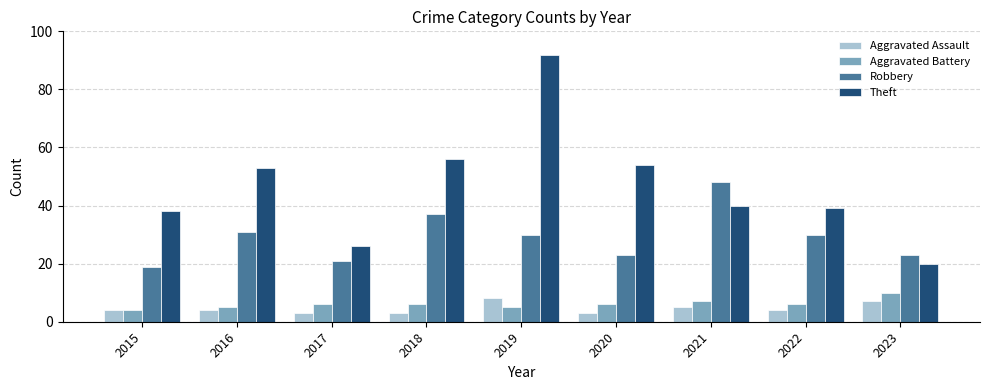

What is the difference between the maximum and minimum values in the Aggravated Battery series?

6